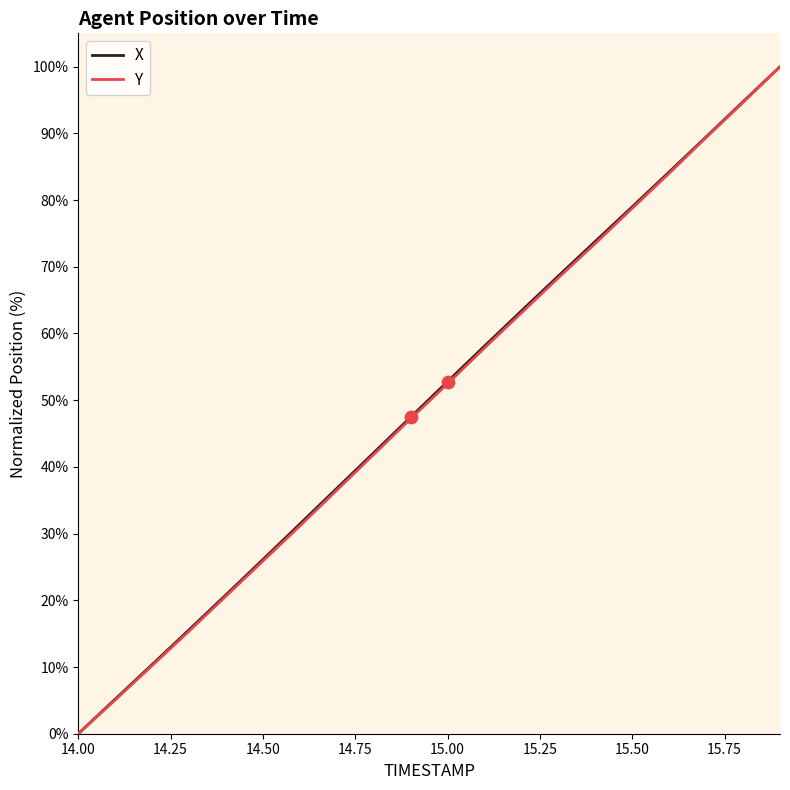

What are all the series names shown in the legend?

X, Y